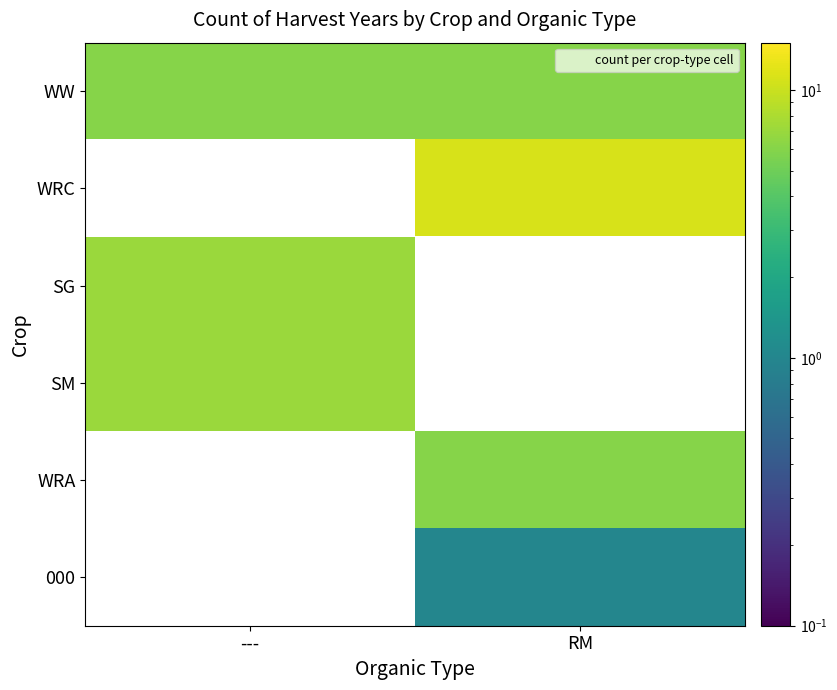

The value of SG at --- is 9.8. True or false?

False